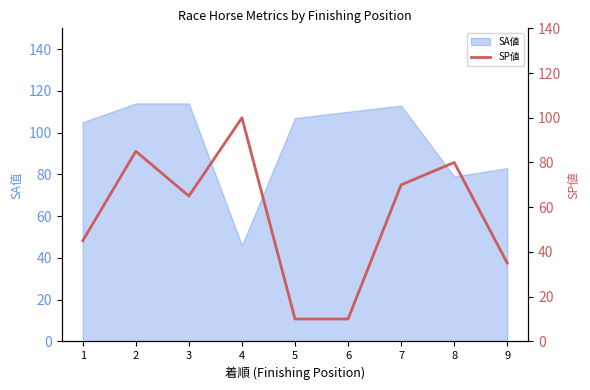

True or false: SA値 has a value of 114 at 3.

True